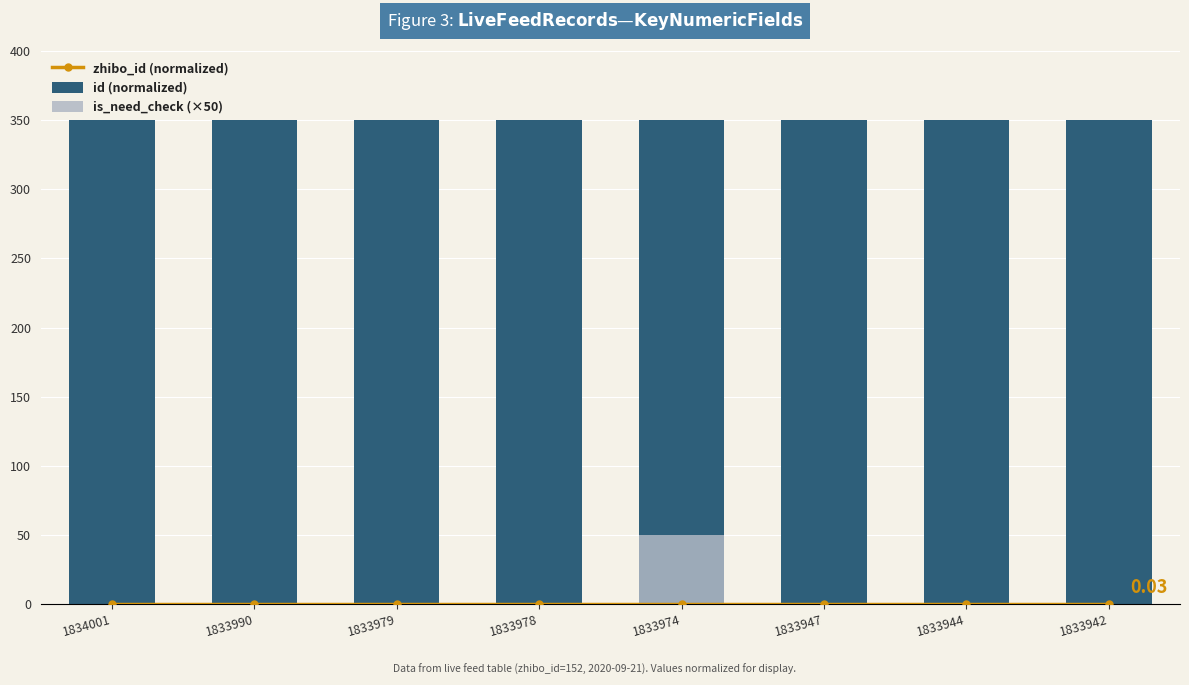

What are all the series names shown in the legend?

zhibo_id (normalized), id (normalized), is_need_check (×50)